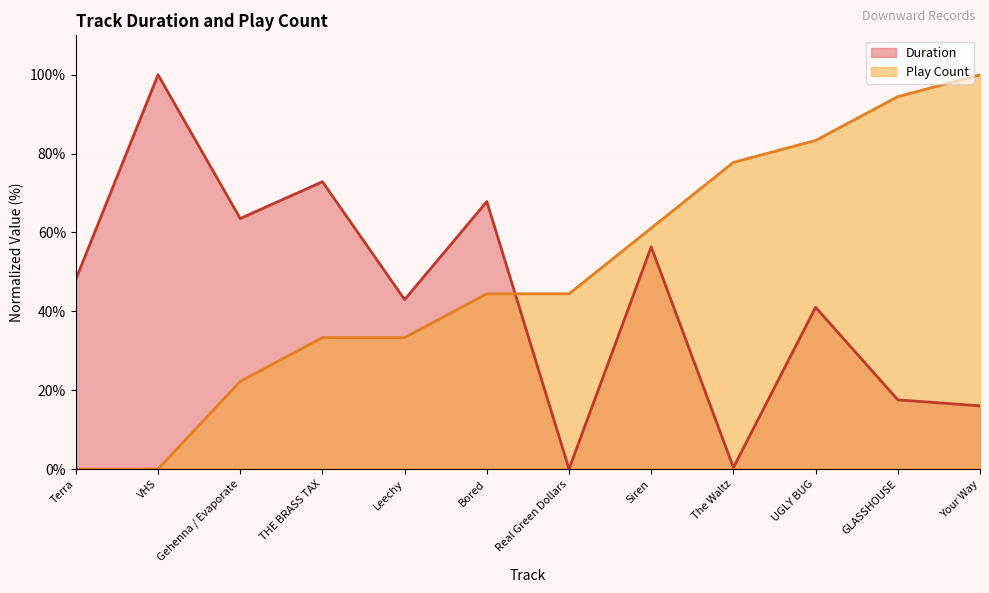

Count the number of categories in the chart.

12